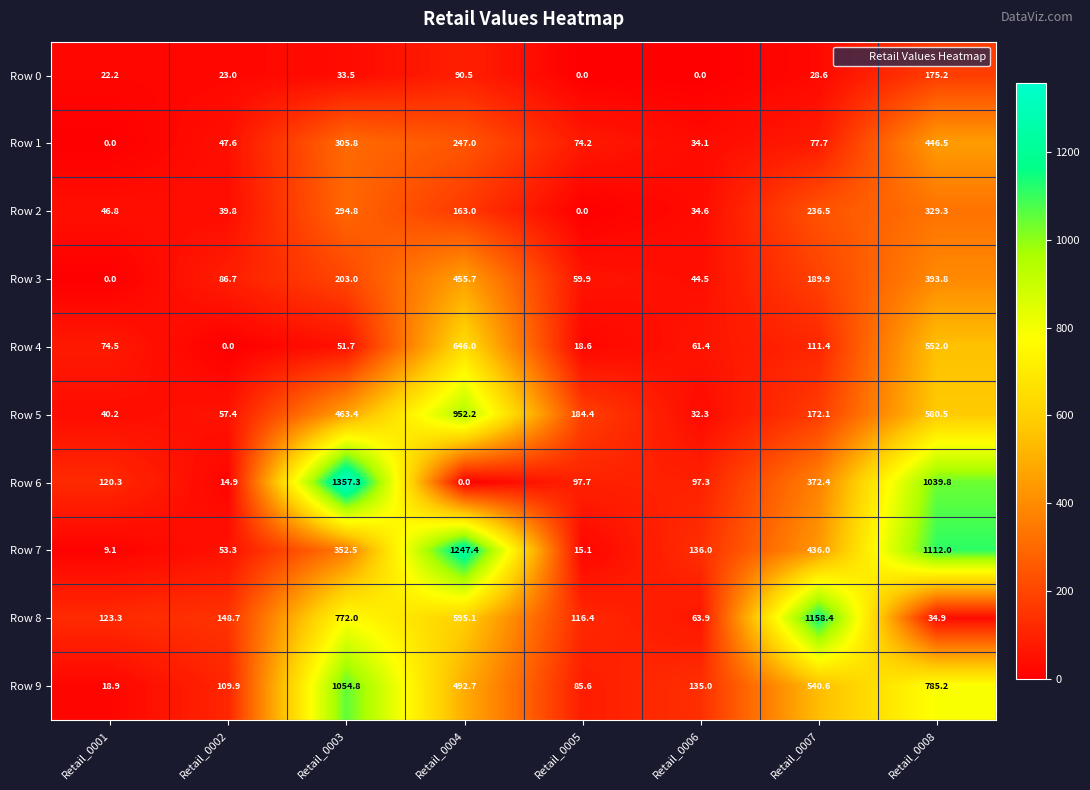

What is the sum of all Row 0 values?

373.0